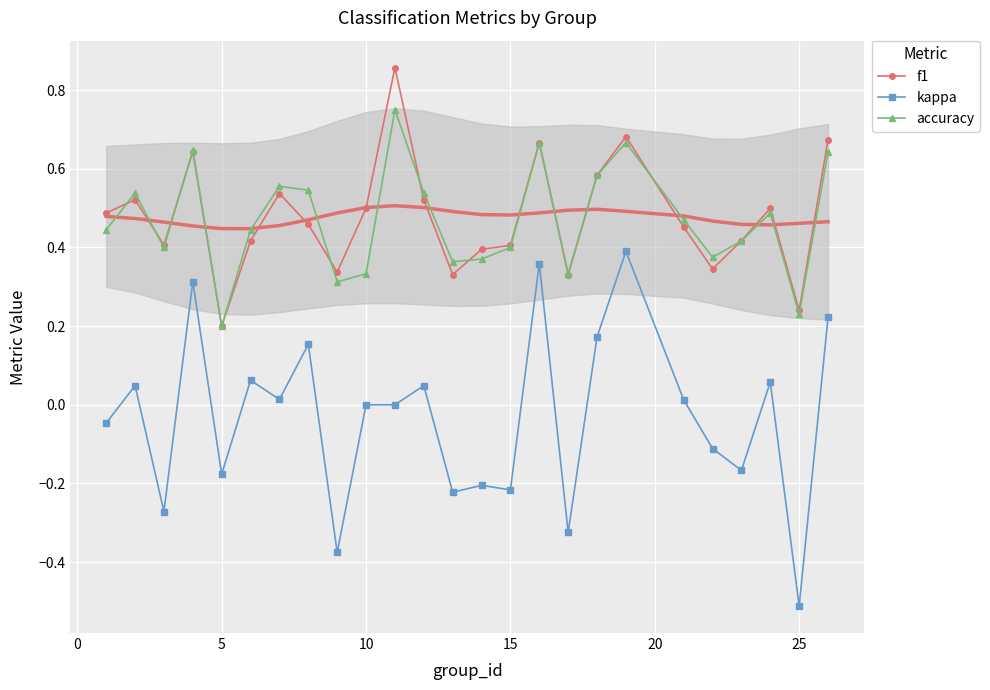

At which label does f1 reach its minimum?

5